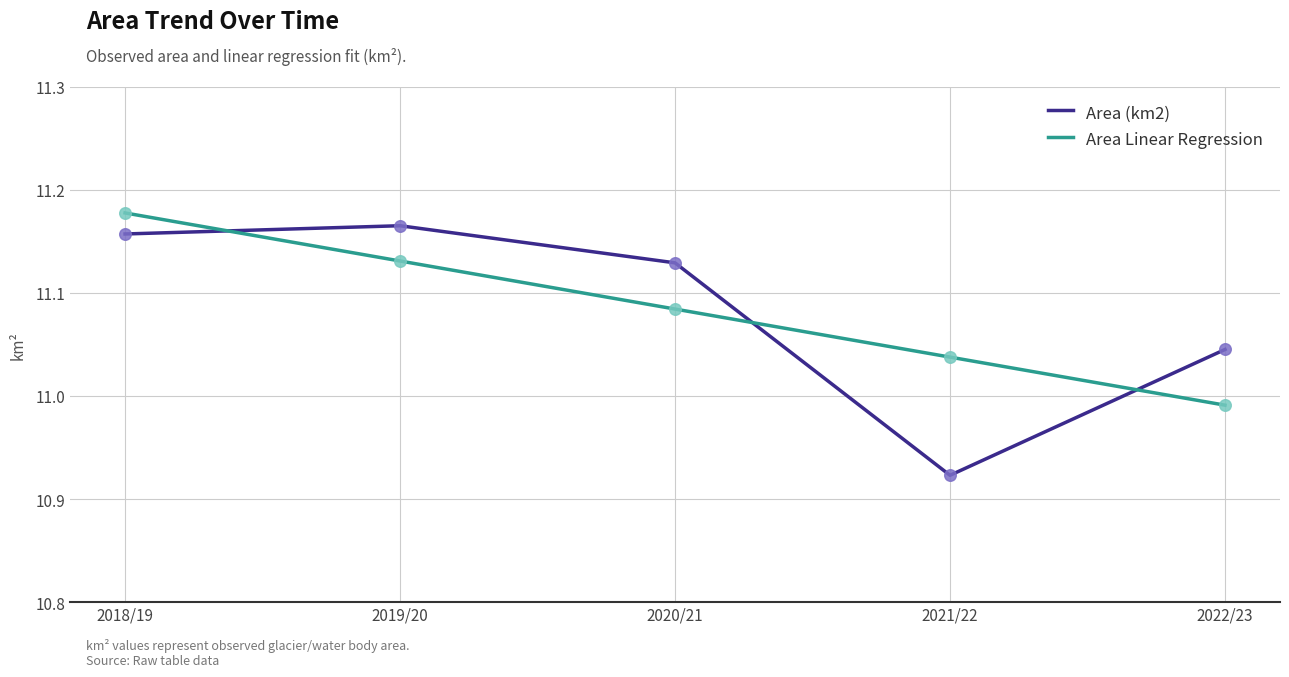

What is the total value across all series at 2020/21?

22.2